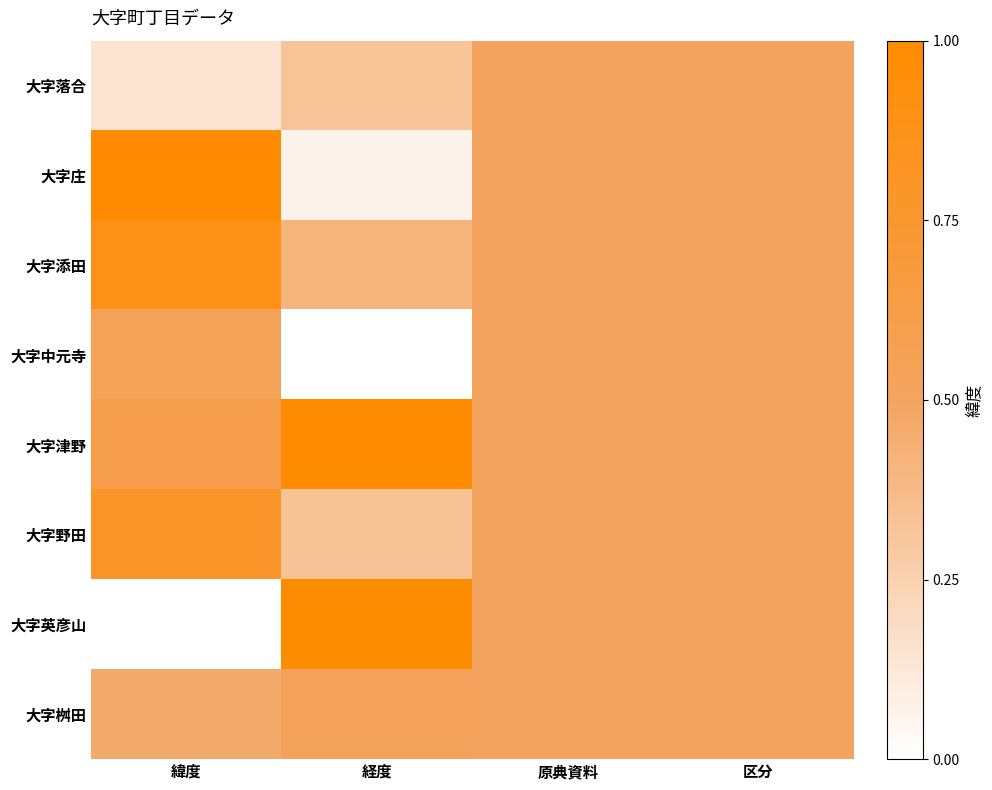

What is the difference between the highest and lowest values at 緯度?

1.0